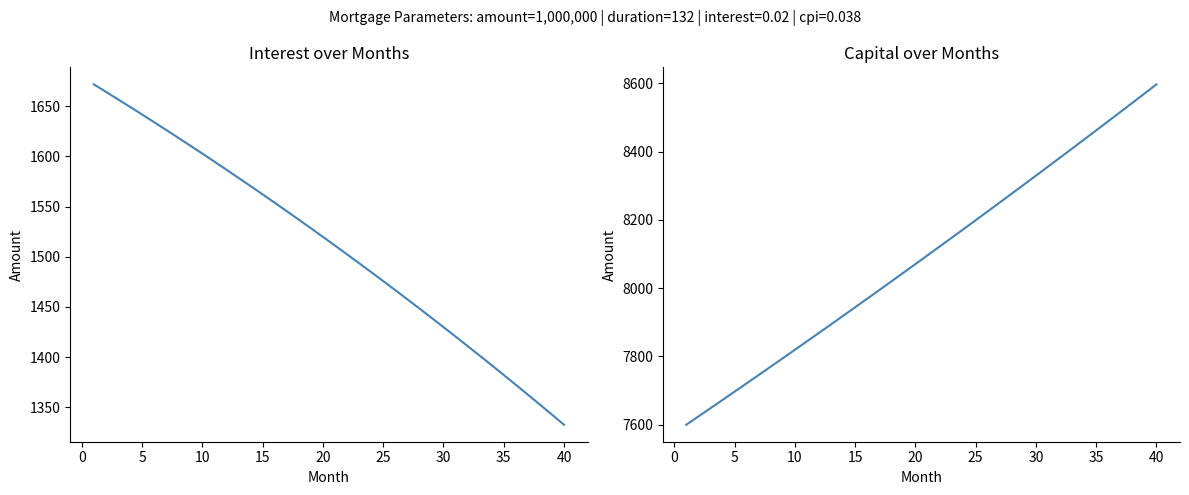

The interest series shows 2697.2 at 10. True or false?

False